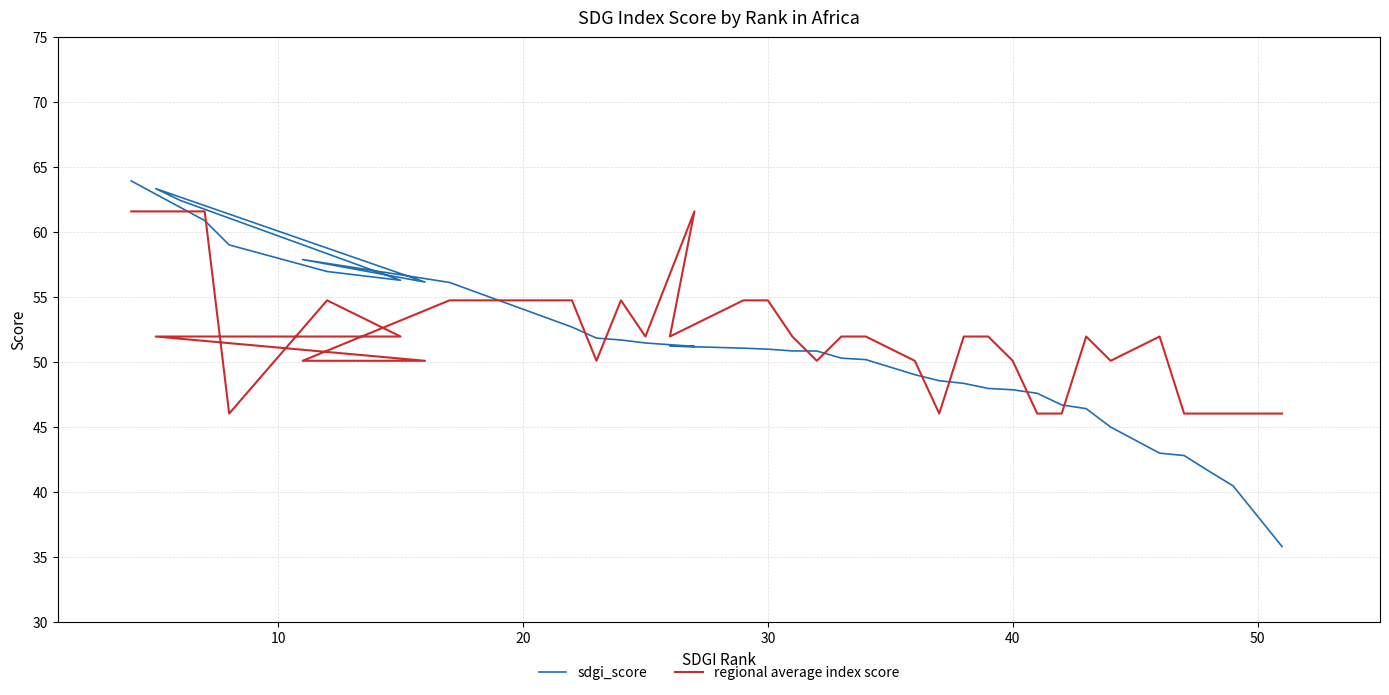

What is the value of the regional average index score point at the 14th from the left?

52.0